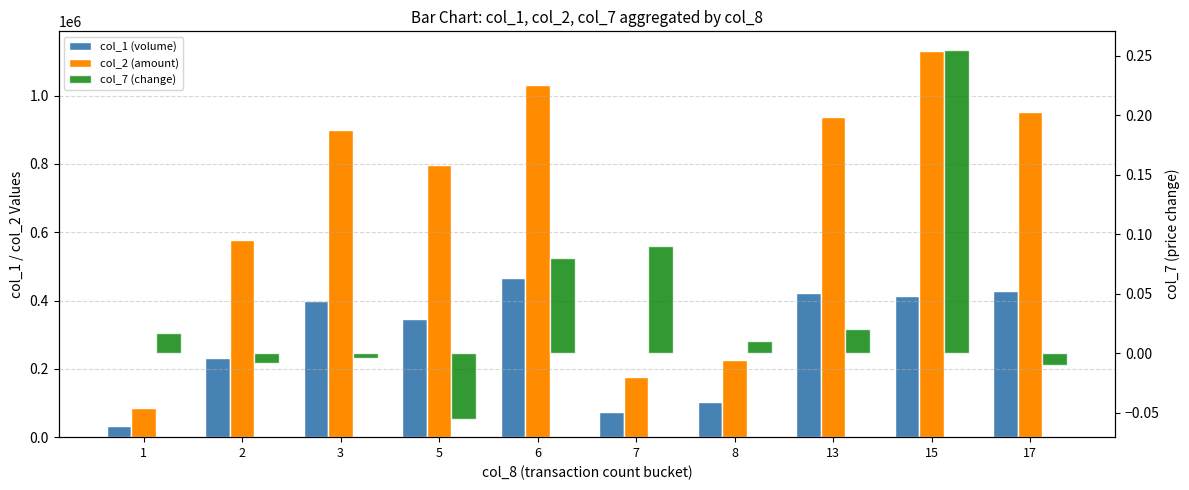

Reading left to right, transcribe all the data shown in this chart.

col_1 (volume): 1=33000.0	2=233000.0	3=398000.0	5=347000.0	6=466000.0	7=74000.0	8=103000.0	13=421000.0	15=414000.0	17=429000.0
col_2 (amount): 1=84490.0	2=576430.0	3=898580.0	5=795400.0	6=1031290.0	7=175610.0	8=226550.0	13=936250.0	15=1131400.0	17=952110.0
col_7 (change): 1=0.0	2=-0.0	3=-0.0	5=-0.1	6=0.1	7=0.1	8=0.0	13=0.0	15=0.3	17=-0.0